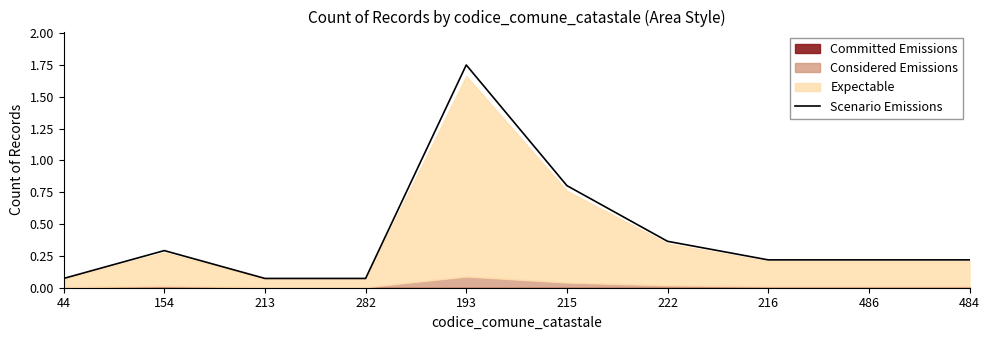

Reading left to right, transcribe all the data shown in this chart.

0.1	0.3	0.1	0.1	1.8	0.8	0.4	0.2	0.2	0.2